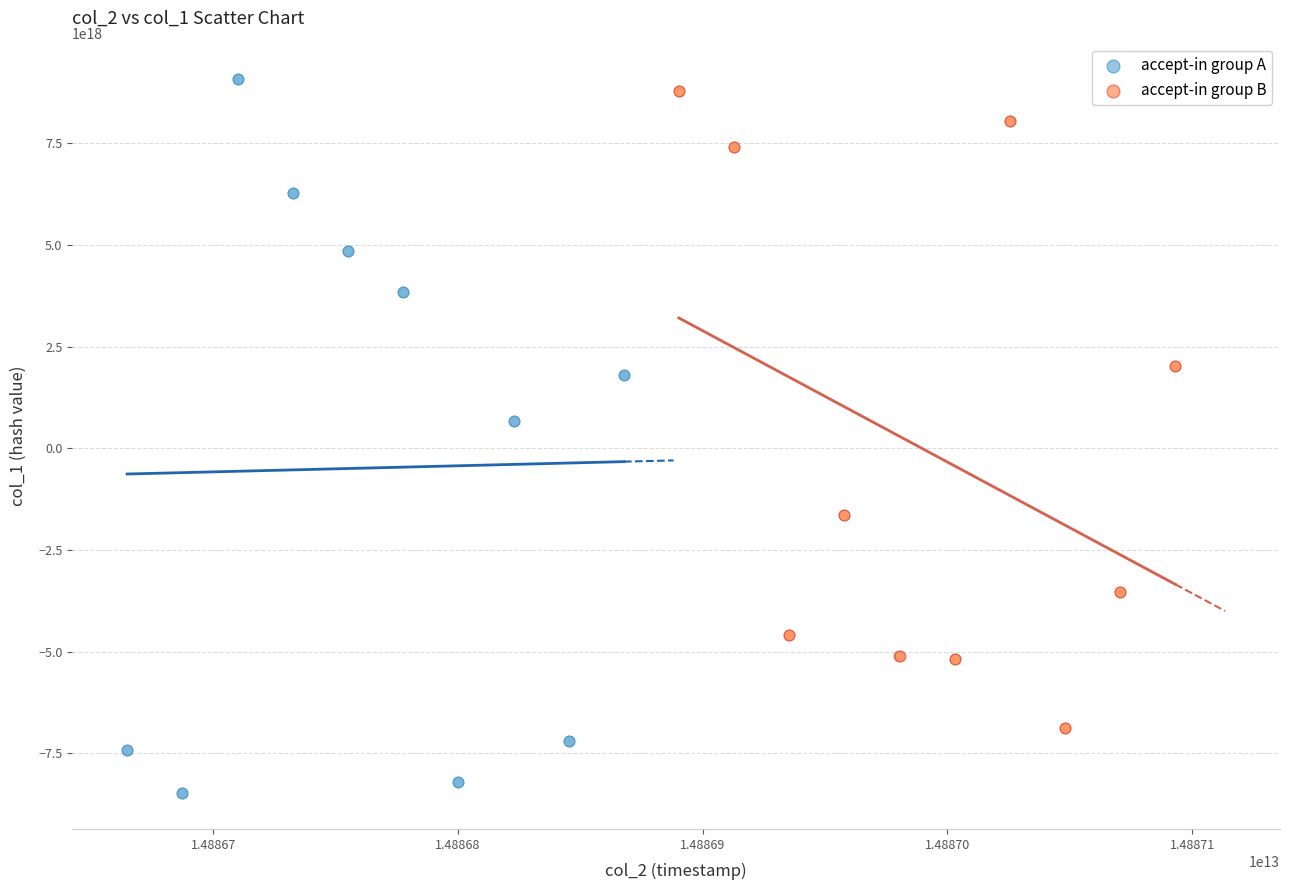

Which series reaches the minimum Y coordinate?

accept-in group A